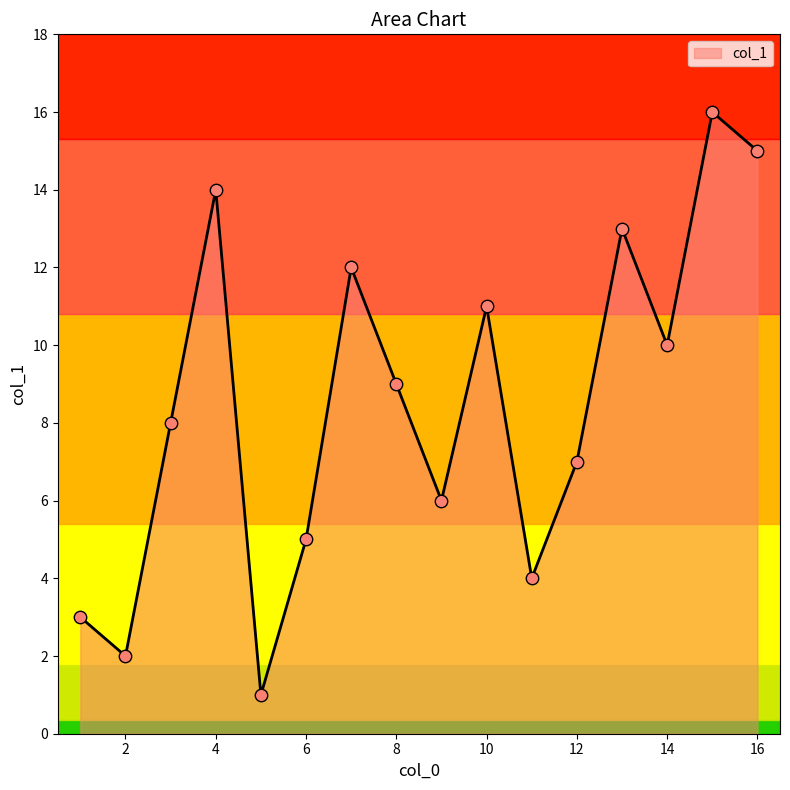

What is the difference between the maximum and minimum values?

15